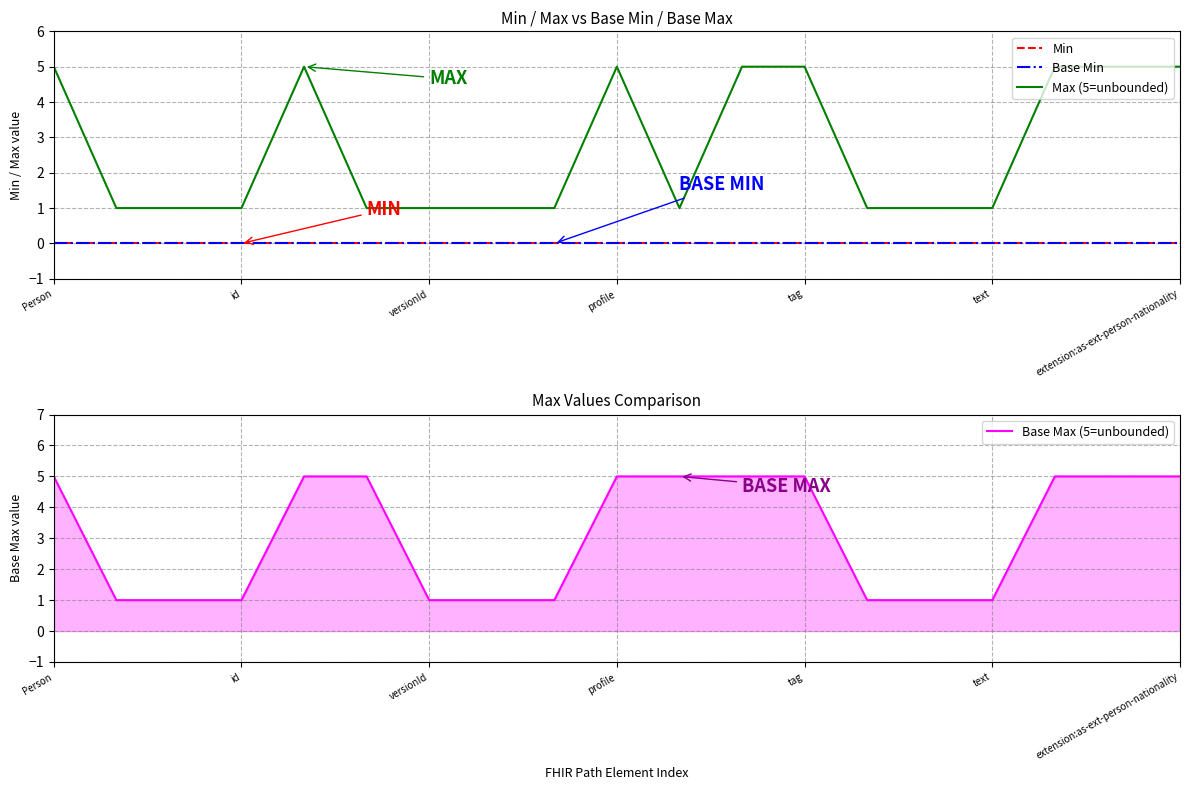

The Base Max (5=unbounded) series shows 5 at Person. True or false?

True